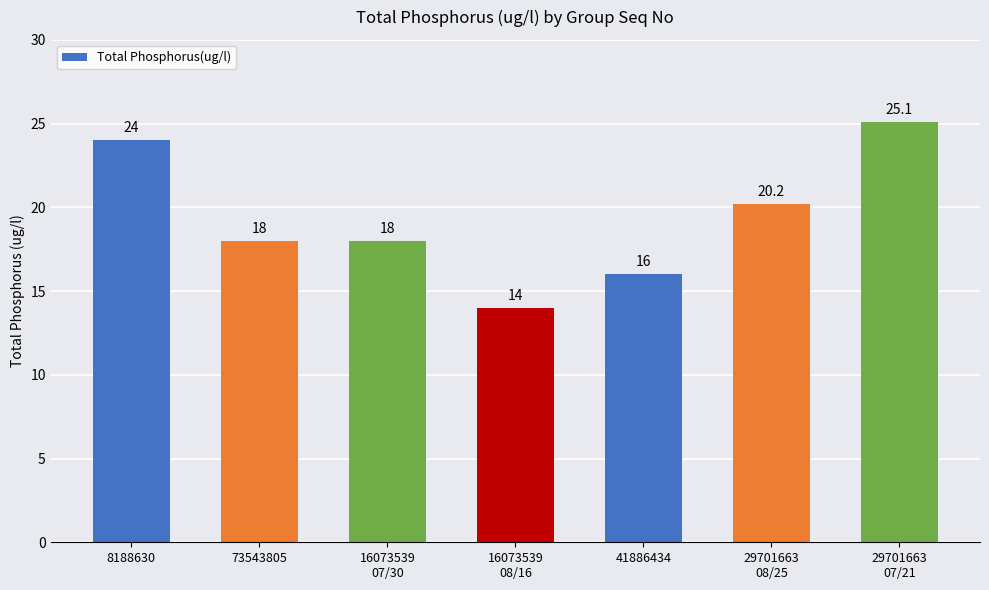

What is the minimum value shown in the chart?

14.0